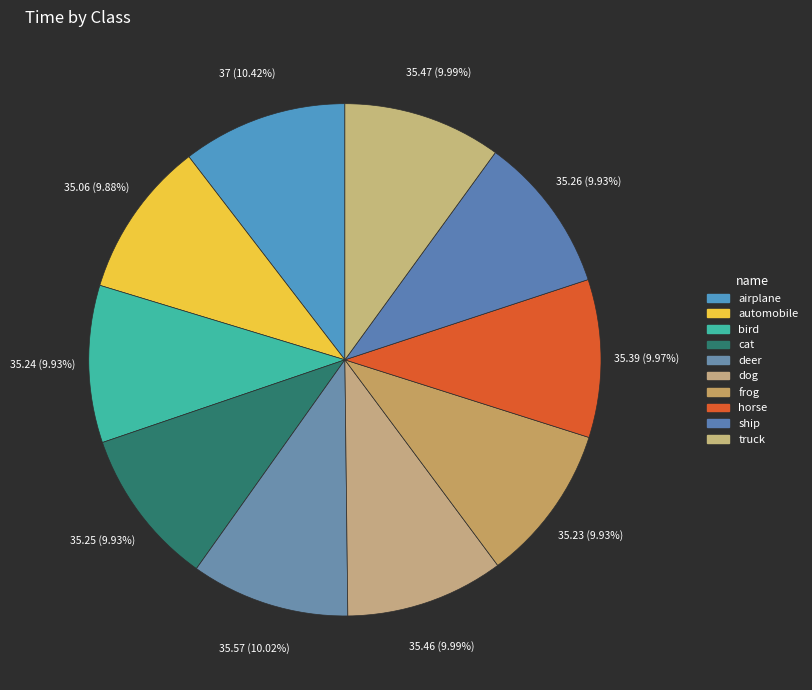

True or false: ship accounts for 21% of the total.

False